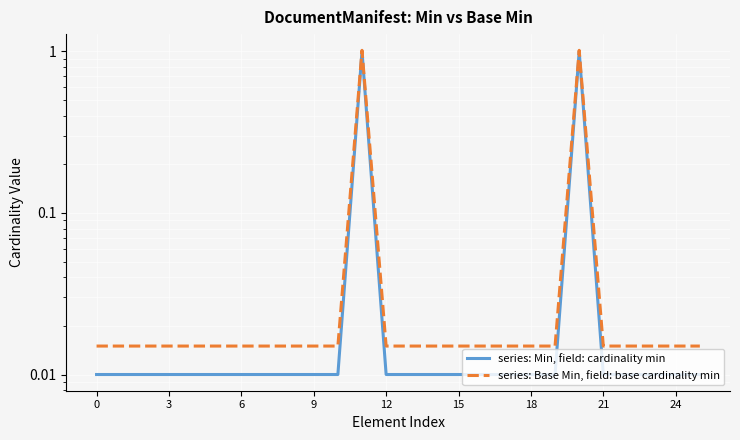

In series: Min, field: cardinality min, how many points are higher than both neighbors (excluding endpoints)?

2